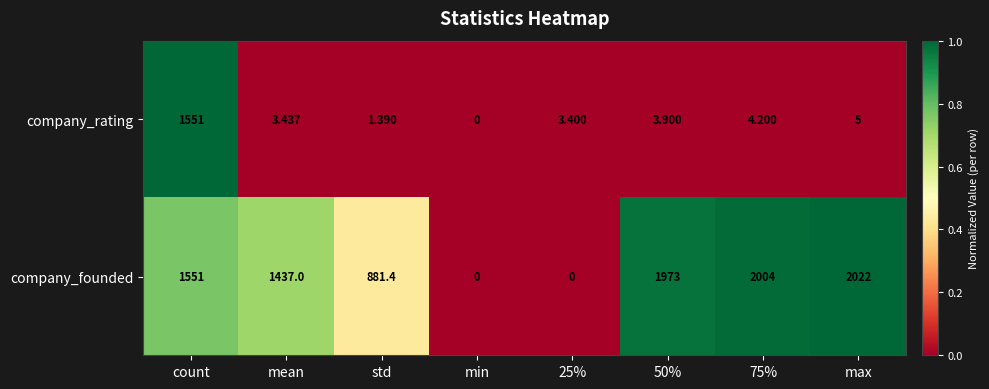

Which label corresponds to the largest value in the chart?

max